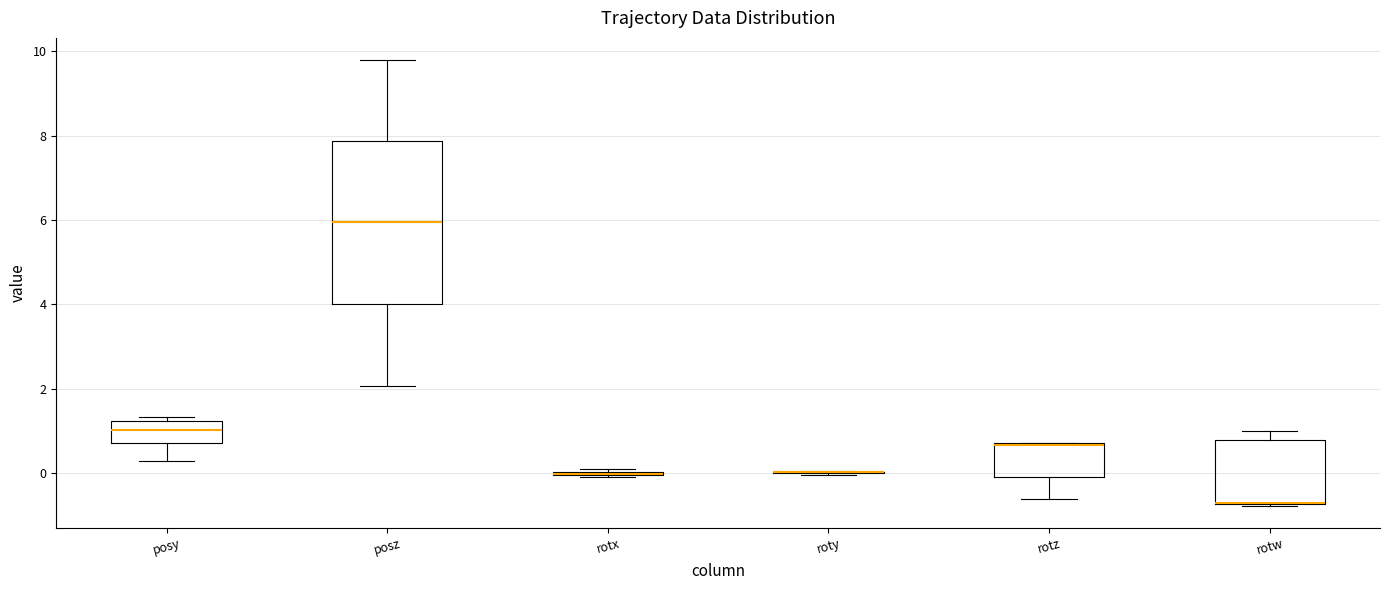

Reading left to right, transcribe this box plot: for each box, give where its median line is, the range the box spans, and where its two whiskers end, as read against the y-axis. The values are not printed on the chart, so give them approximately, as read against the axis.

posy: median 1.0, box 0.8 to 1.2, whiskers 0.2 to 1.4
posz: median 6.0, box 4.0 to 7.8, whiskers 2.0 to 9.8
rotx: box collapsed to a line at 0.0, whiskers 0.0 to 0.0
roty: box collapsed to a line at 0.0, whiskers 0.0 to 0.0
rotz: median 0.6 (drawn on the box's upper edge), box 0.0 to 0.8, whiskers -0.6 to 0.8
rotw: median -0.8 (drawn on the box's lower edge), box -0.8 to 0.8, whiskers -0.8 to 1.0